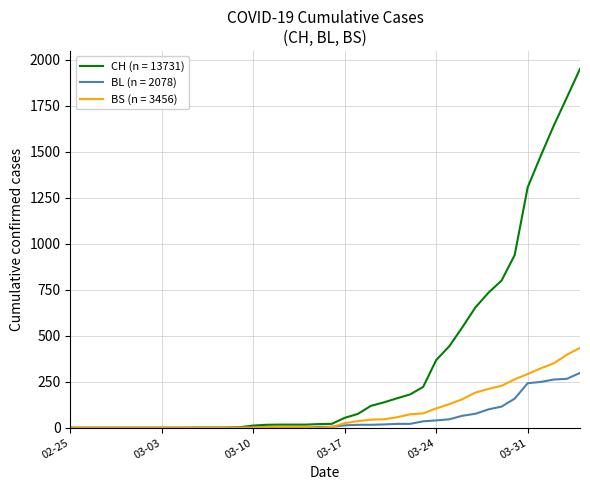

Rank the series by their maximum value, from highest to lowest.

CH (n = 13731), BS (n = 3456), BL (n = 2078)